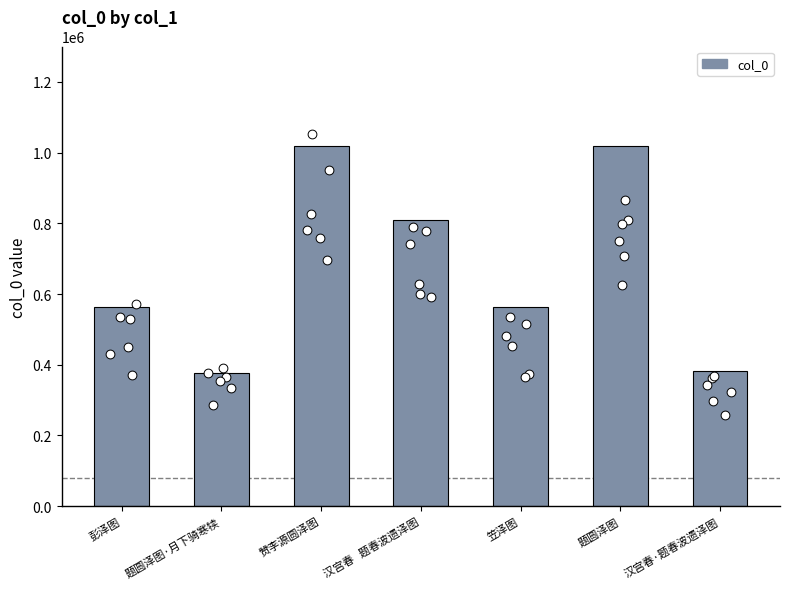

What is the change in value from 彭泽图 to 赞李源圆泽图?

+454751